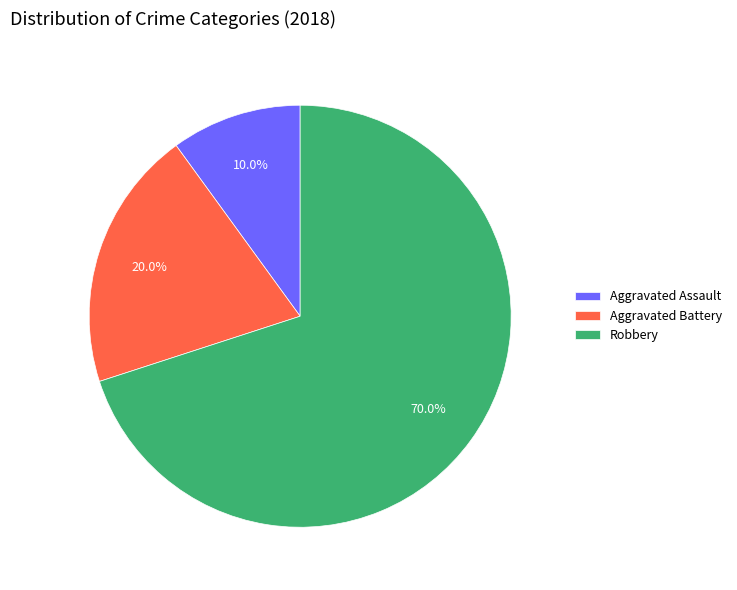

How many segments does this pie chart have?

3